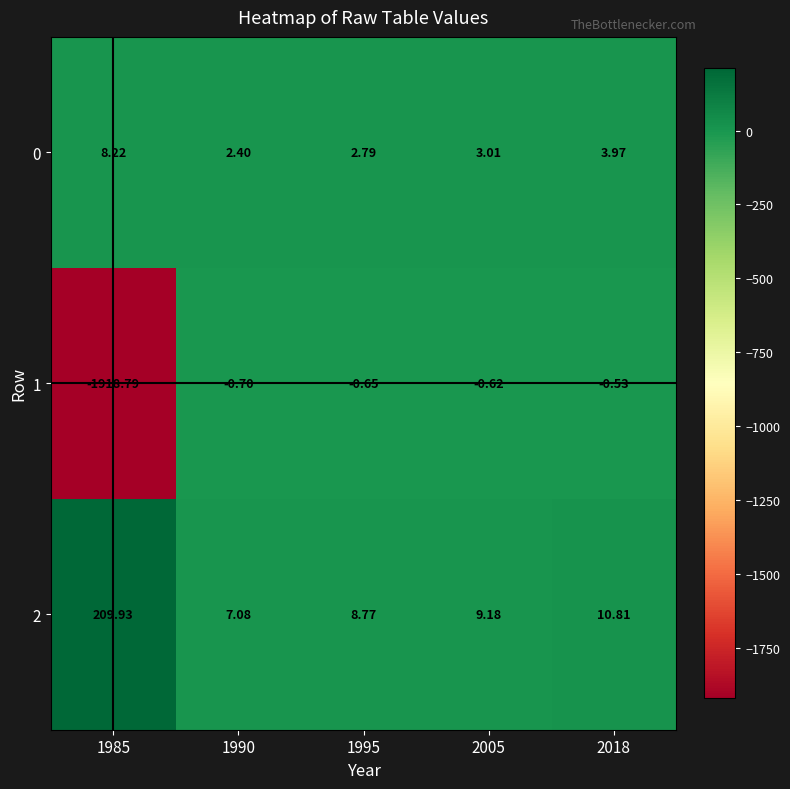

What is the maximum value shown in the chart?

209.9